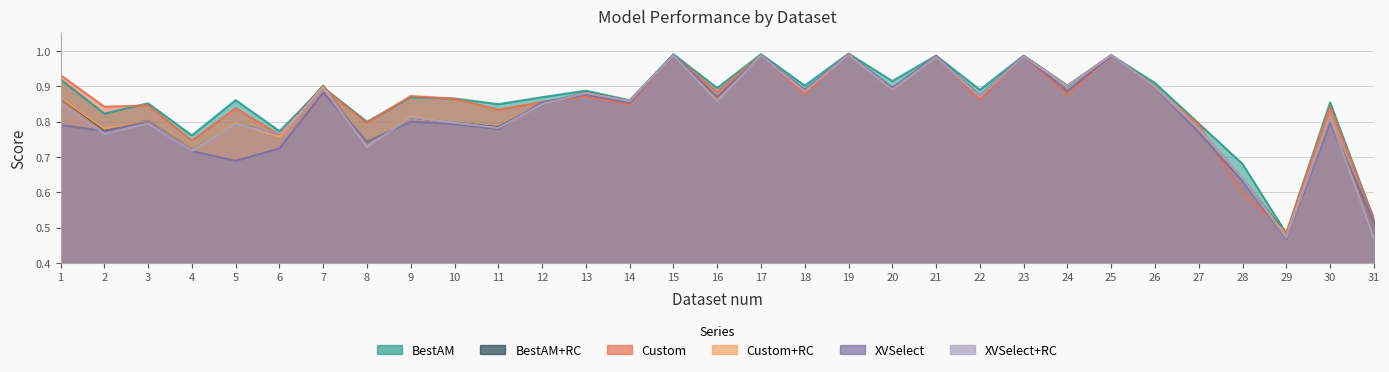

How many series are shown in this chart?

6